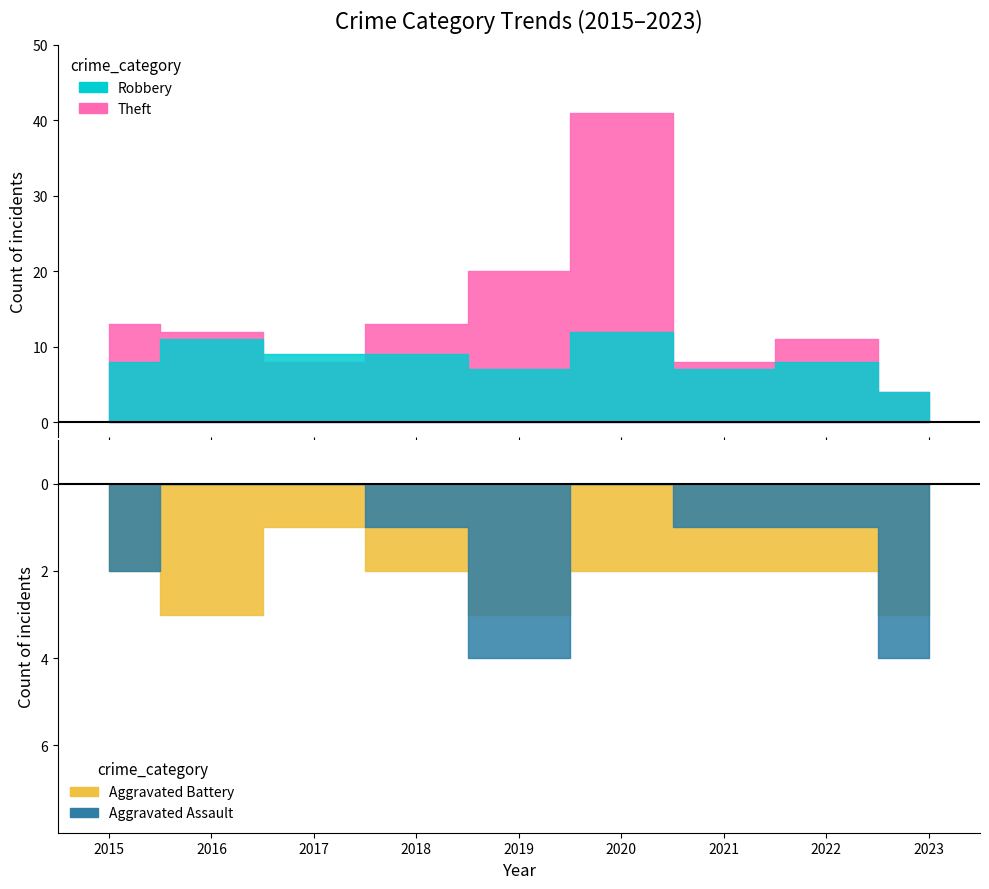

How many interior local valleys does the Aggravated Assault series have?

1